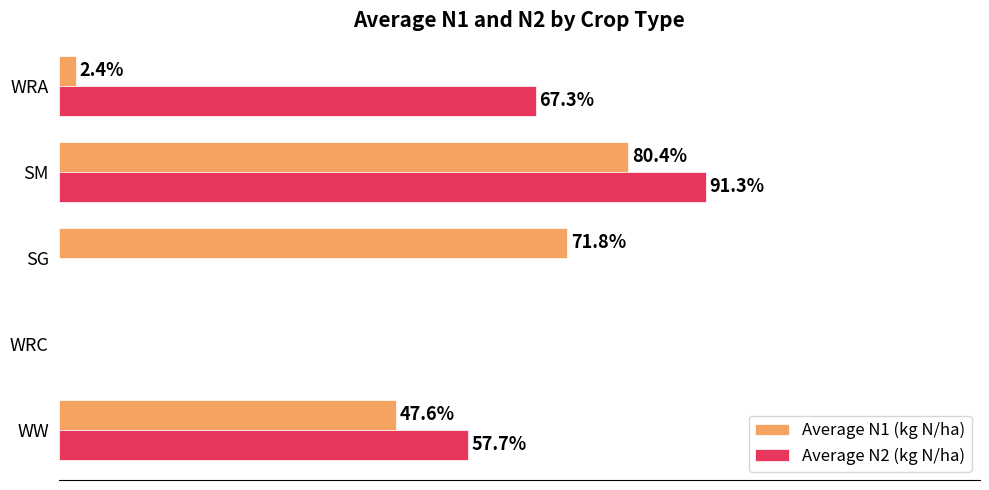

Which series has the largest total across all categories?

Average N2 (kg N/ha)